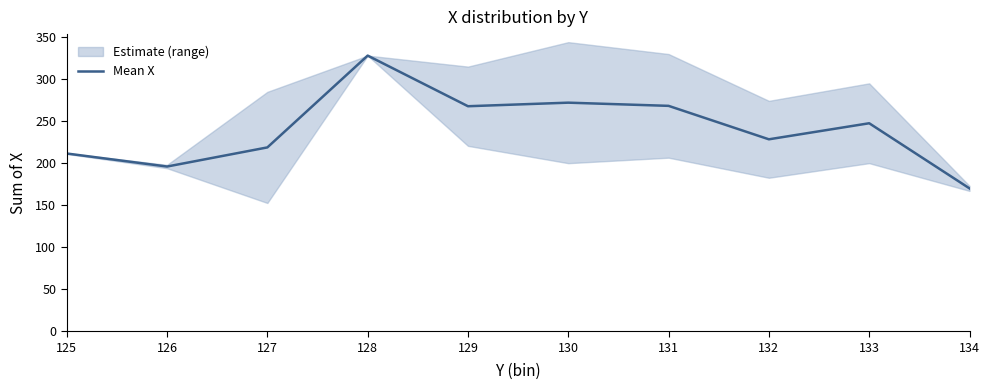

Does the chart have visible grid lines?

No